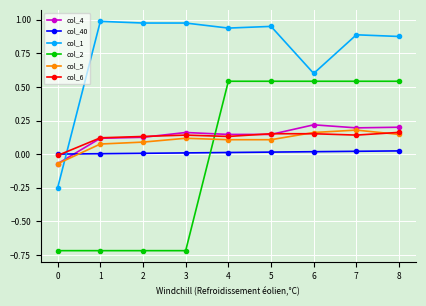

Which series has the widest spread of values?

col_2